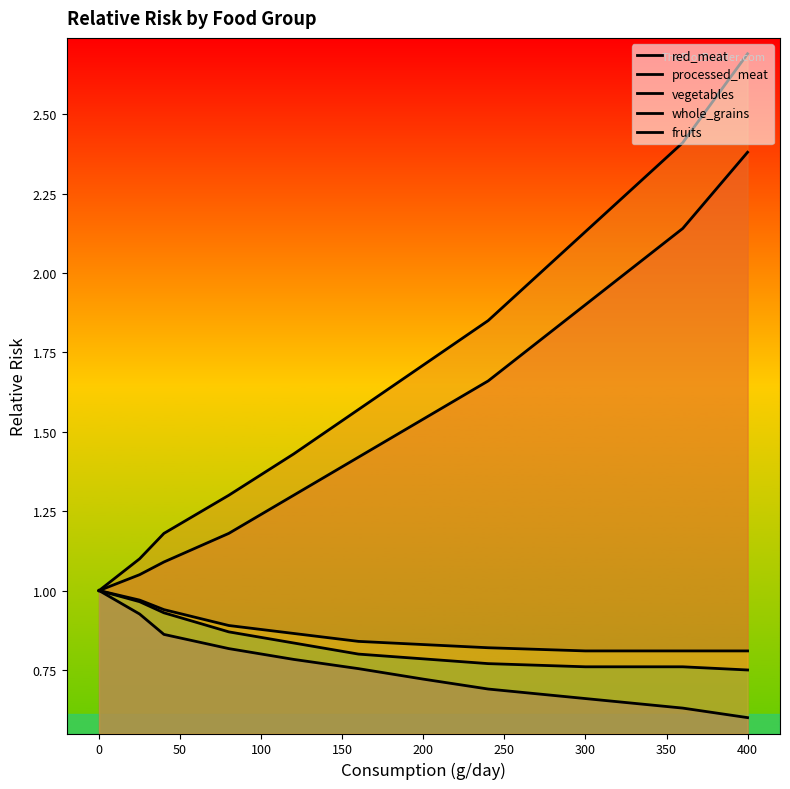

How many lines are shown in the chart?

5